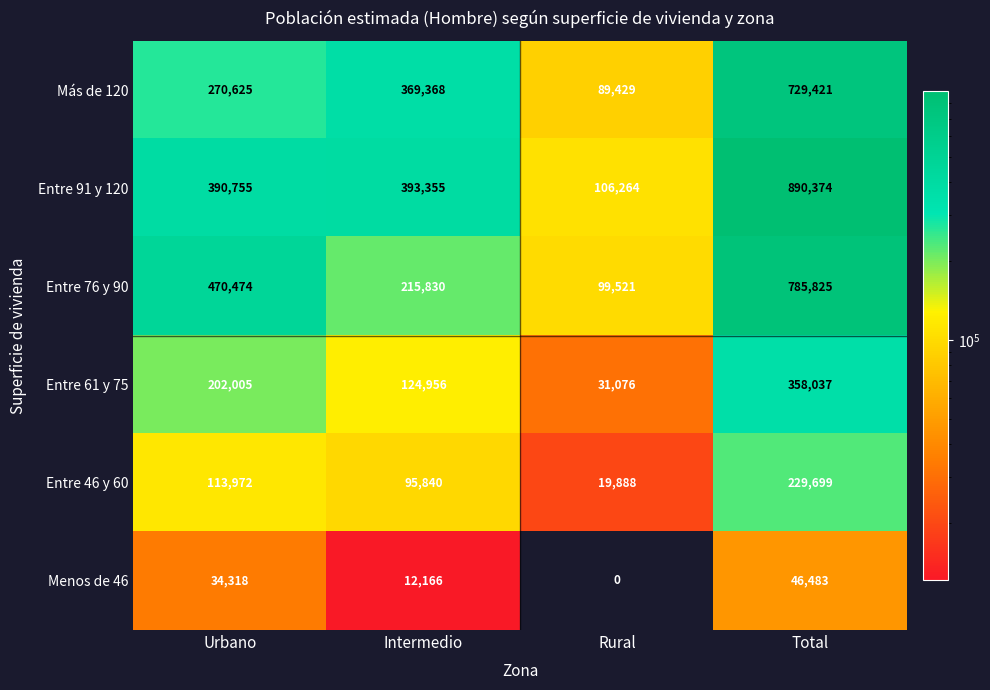

At which label is Más de 120 closest to 409425?

Intermedio